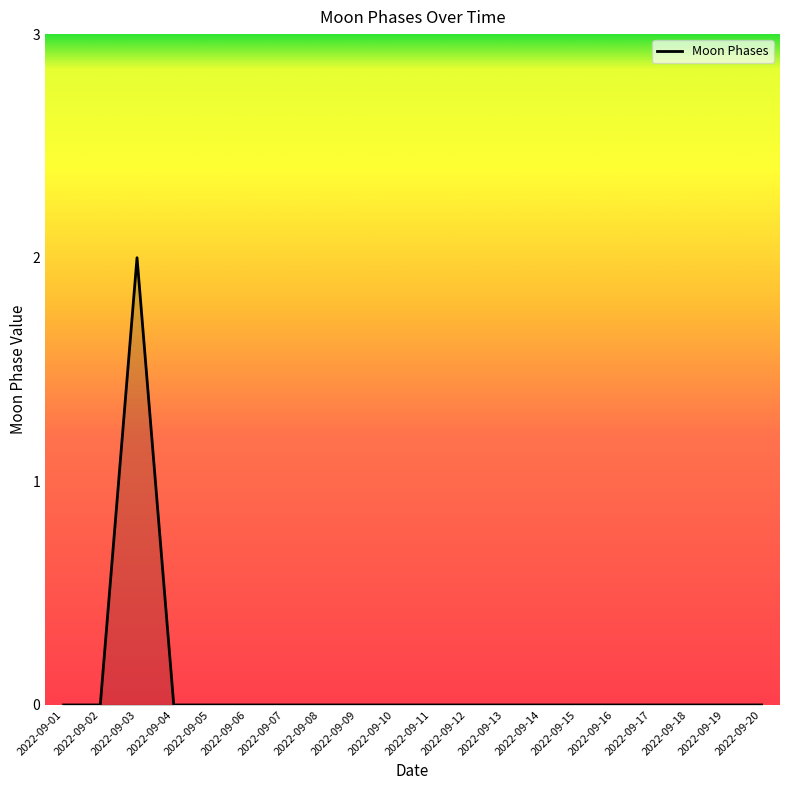

Which category has the highest value across all series?

2022-09-03